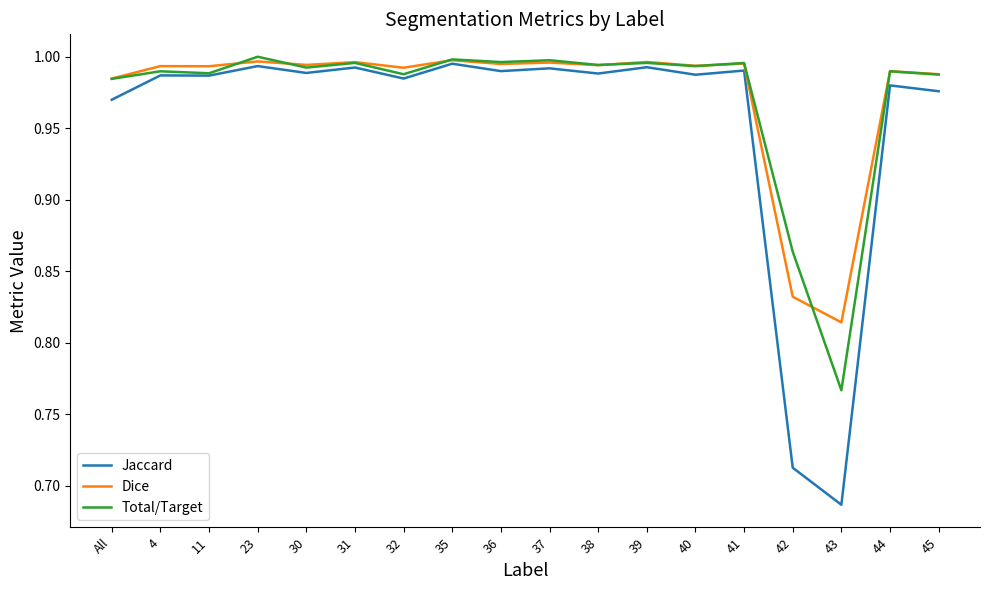

The value of Dice at 36 is 1.0. True or false?

True